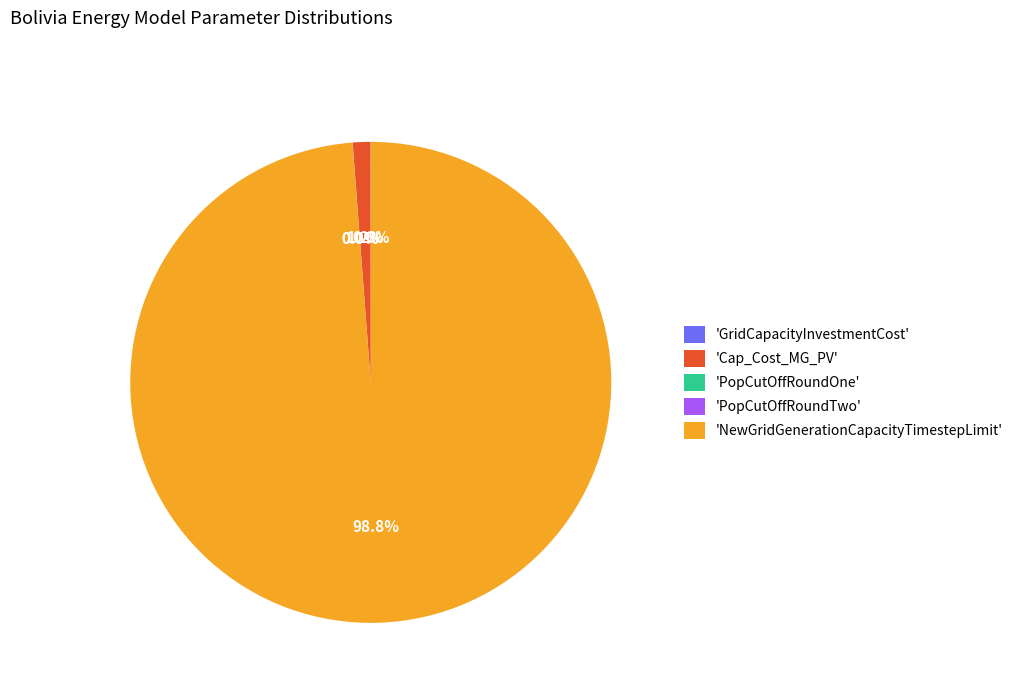

Is there a majority slice in this chart?

Yes